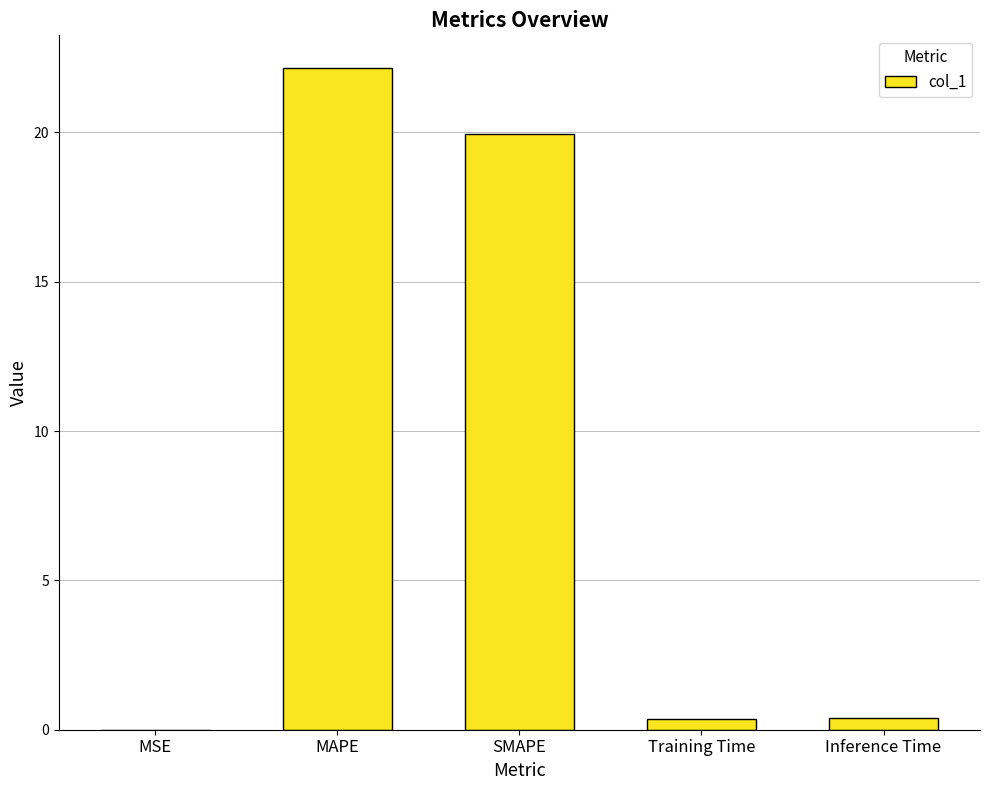

True or false: the data shows 6.1 at SMAPE.

False